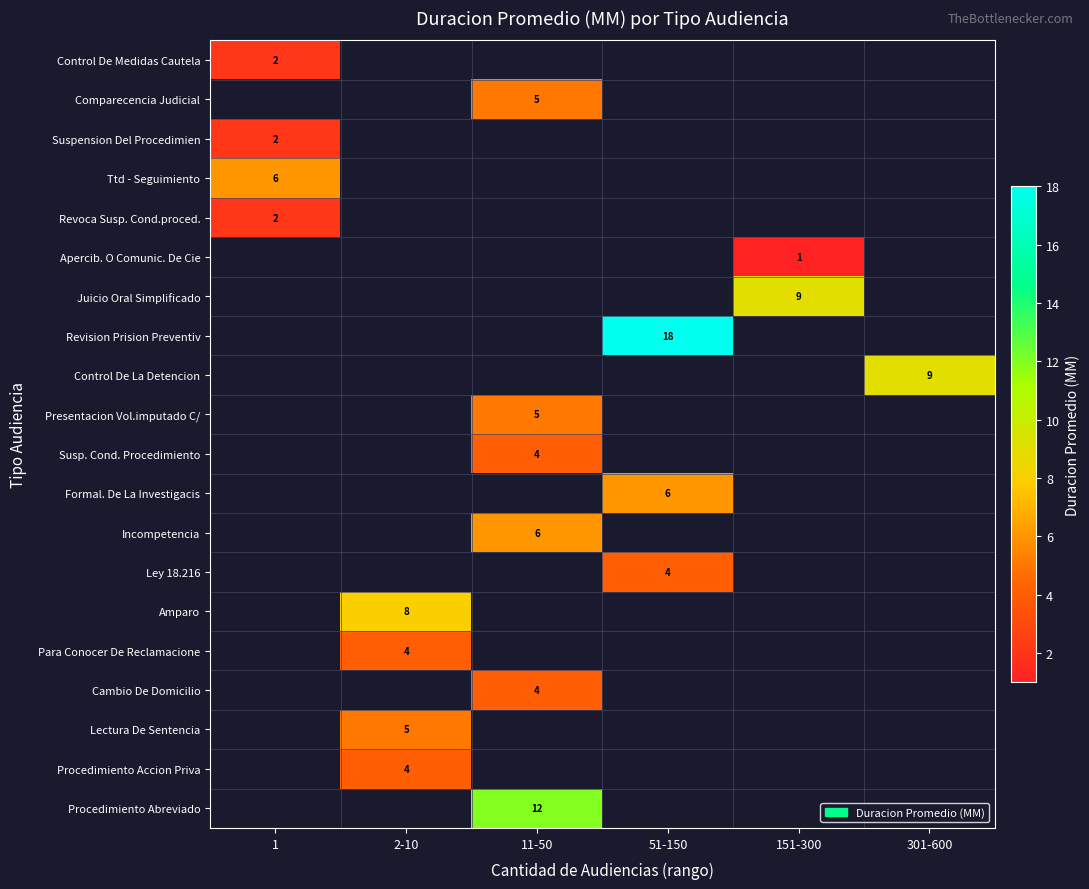

The Incompetencia series shows 8 at 11-50. True or false?

False